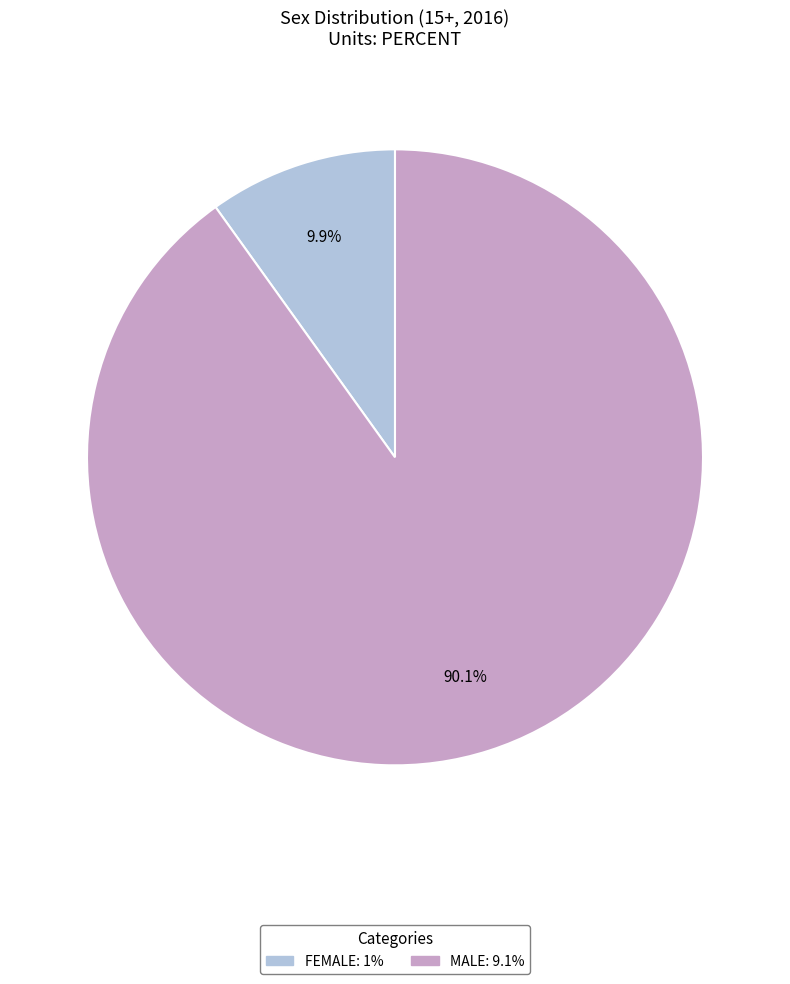

The MALE slice represents 77% of the pie. True or false?

False